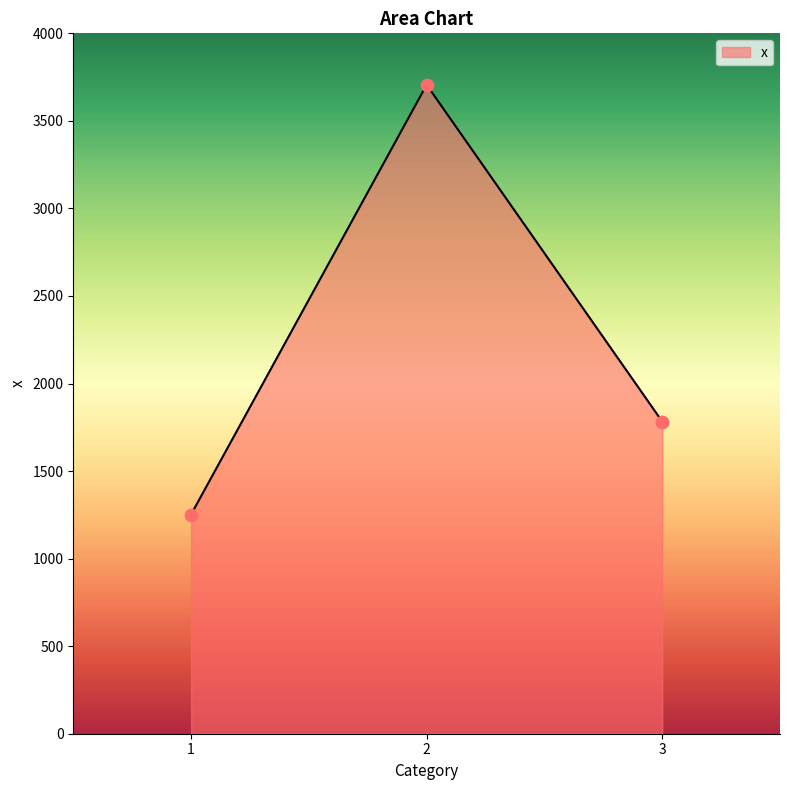

What is the ratio of the value at 3 to the value at 2?

0.5